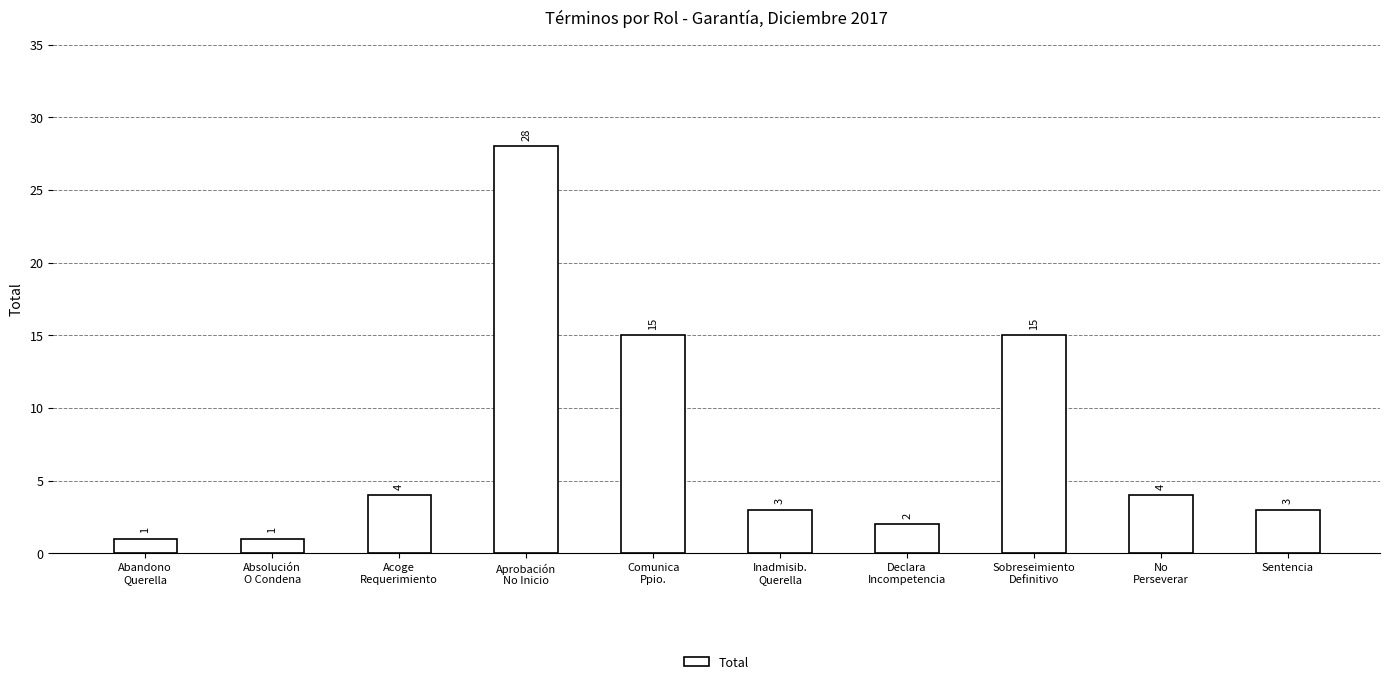

What is the sum of all values?

76